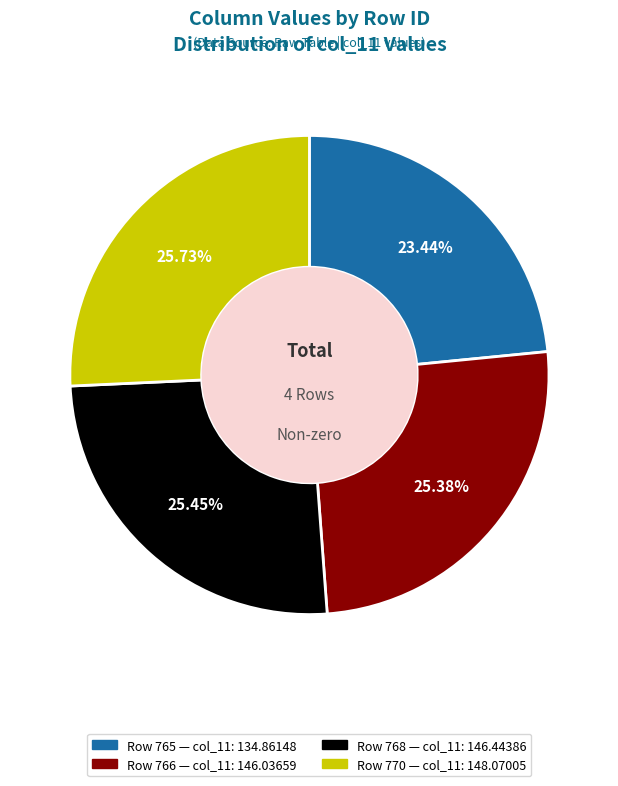

Count the number of slices in the pie.

4